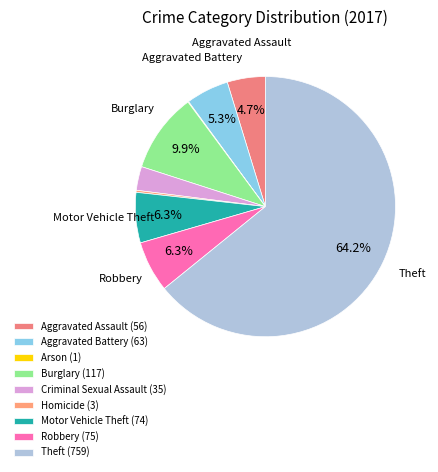

Rank the categories by value from lowest to highest.

Arson, Homicide, Criminal Sexual Assault, Aggravated Assault, Aggravated Battery, Motor Vehicle Theft, Robbery, Burglary, Theft